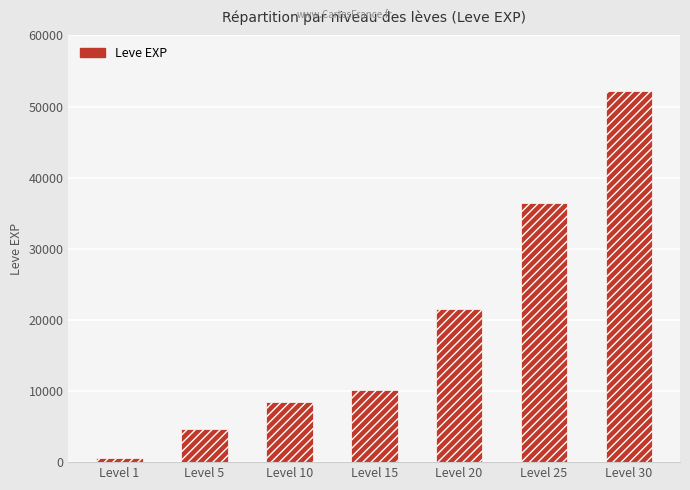

What is the minimum value shown in the chart?

630